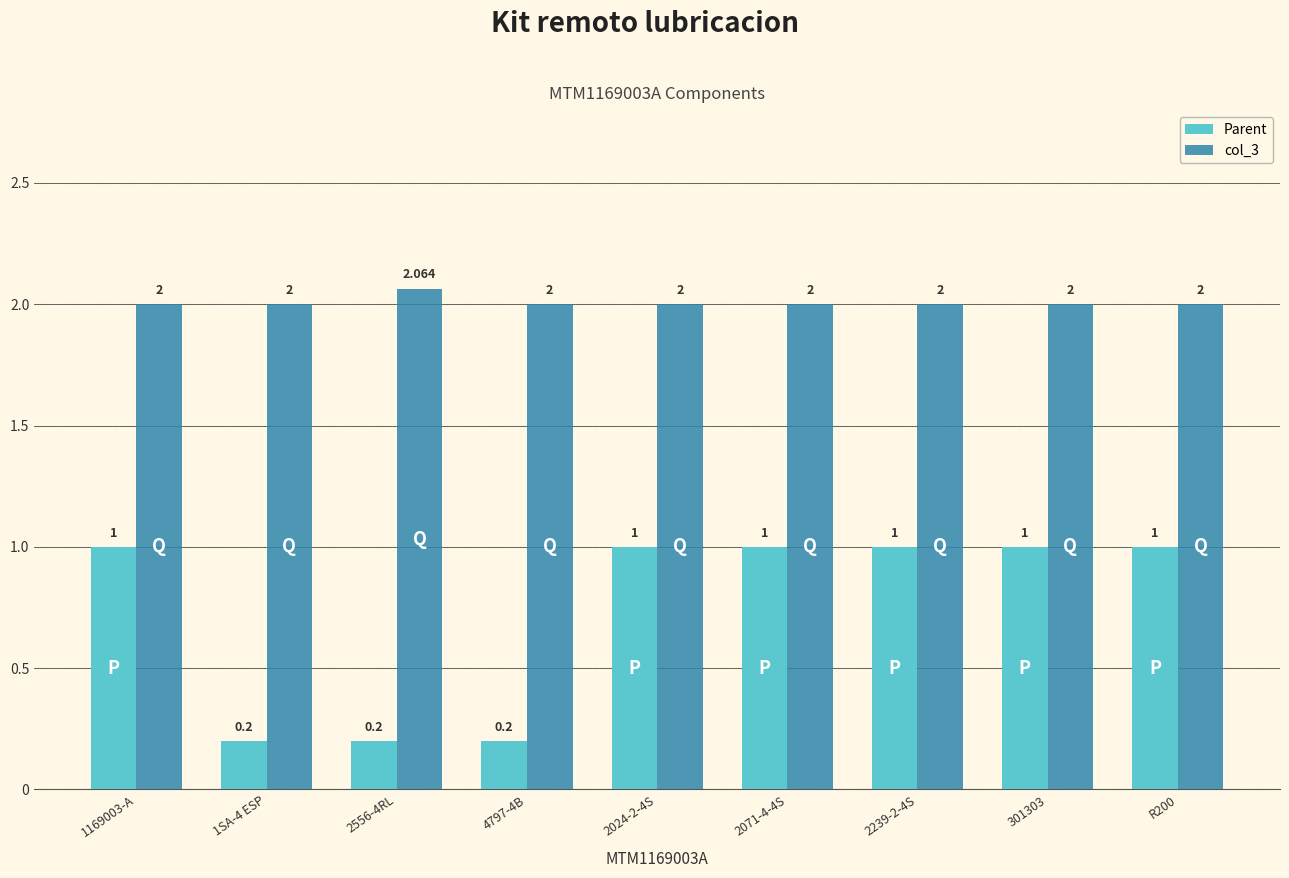

What value does the col_3 series have at 1SA-4 ESP?

2.0